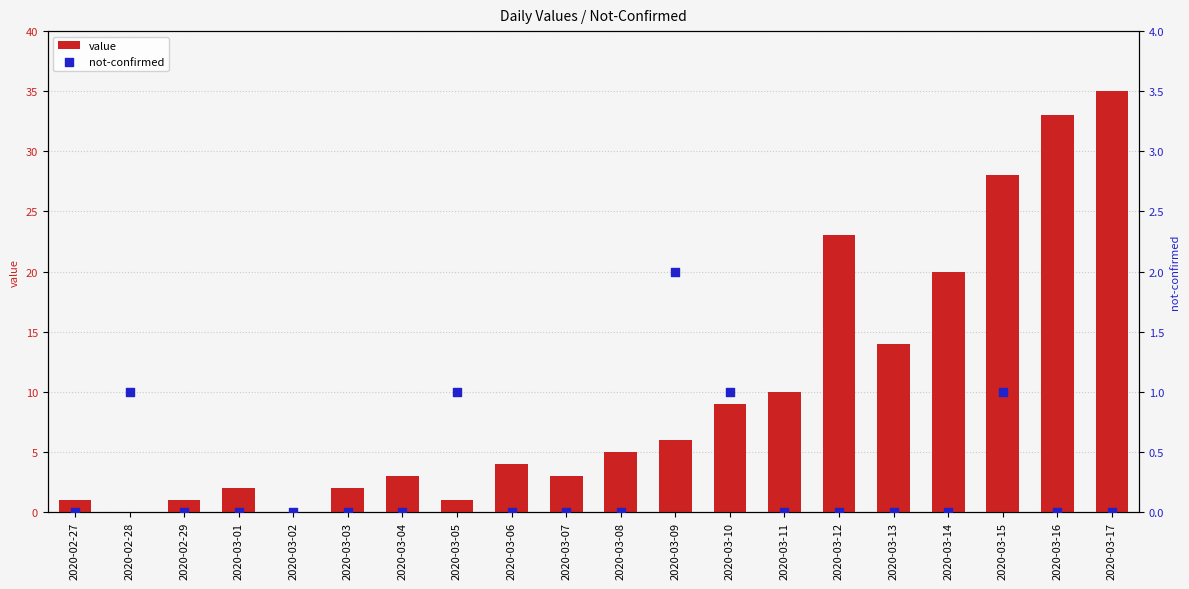

What is the total value across all series at 2020-03-12?

23